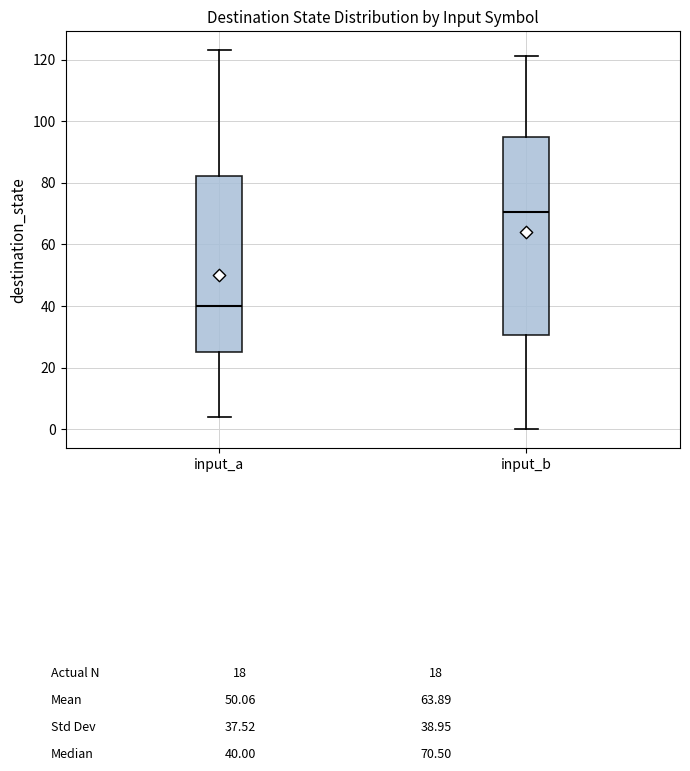

Which box has the highest median line?

input_b